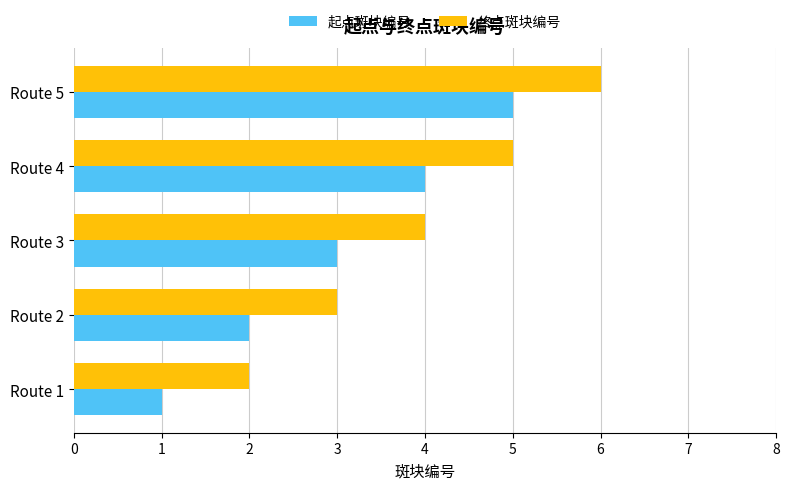

Rank the series by their maximum value, from lowest to highest.

起点斑块编号, 终点斑块编号